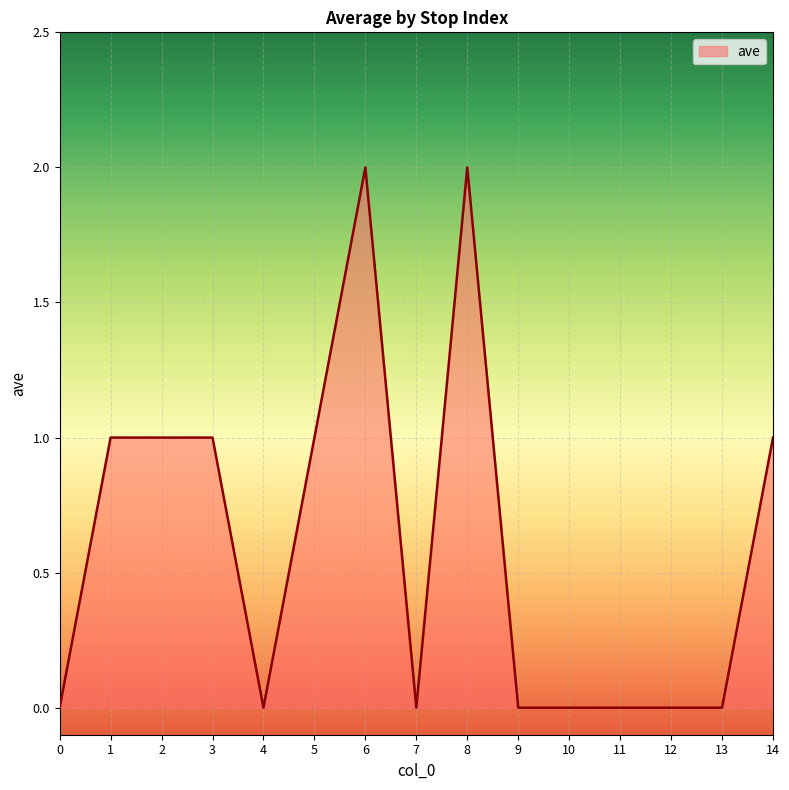

True or false: there are more than 0 points higher than both neighbors.

True